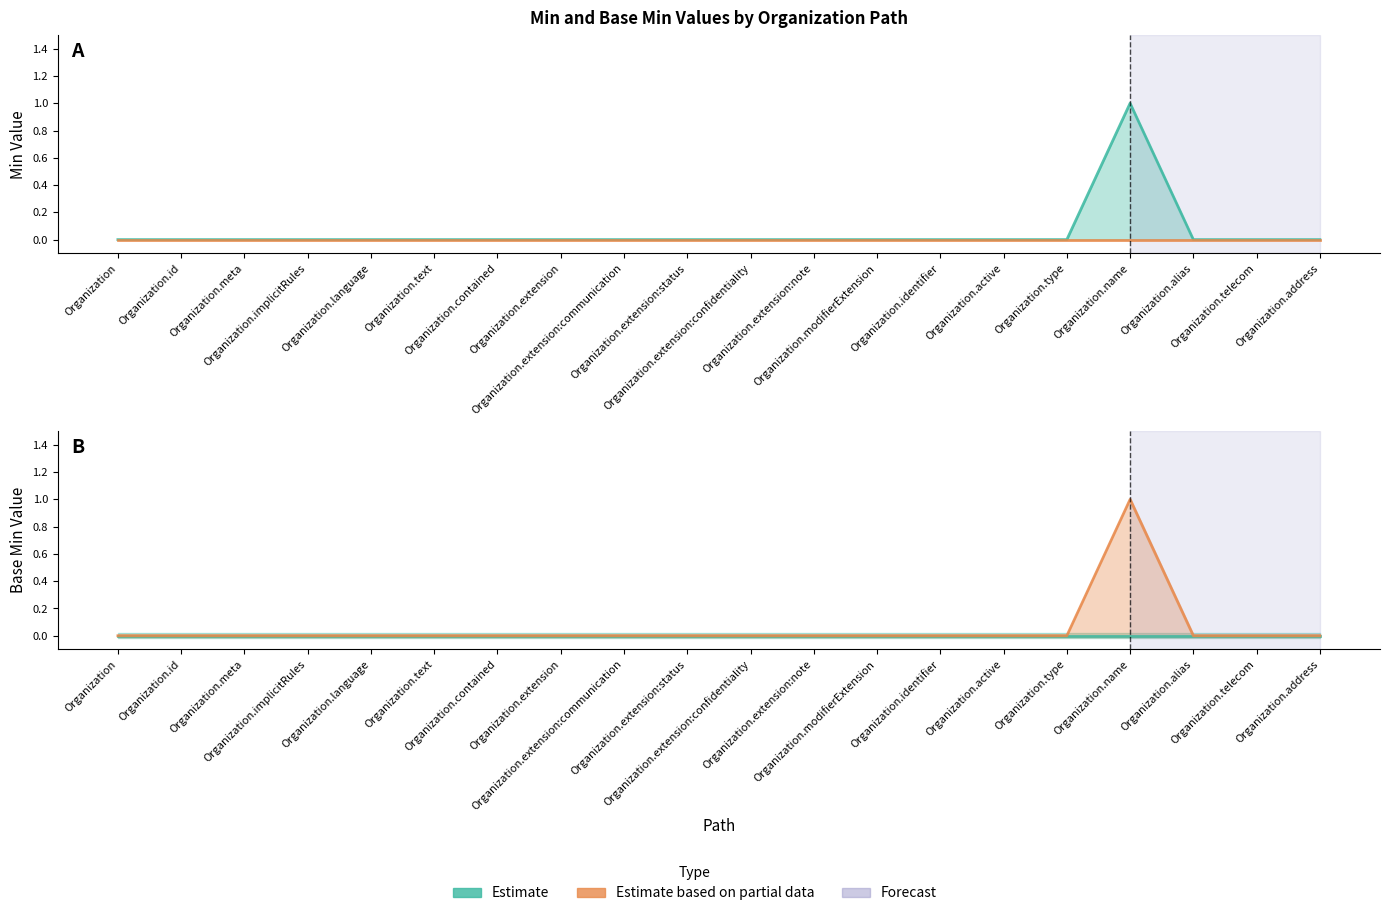

Between Organization.implicitRules and Organization.contained, which is larger?

Organization.implicitRules